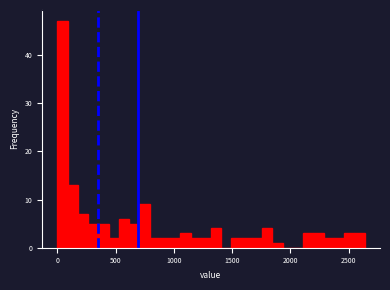

Around what value on the x-axis is the tallest bar? Give the approximate position of its centre, as read against the axis.

50